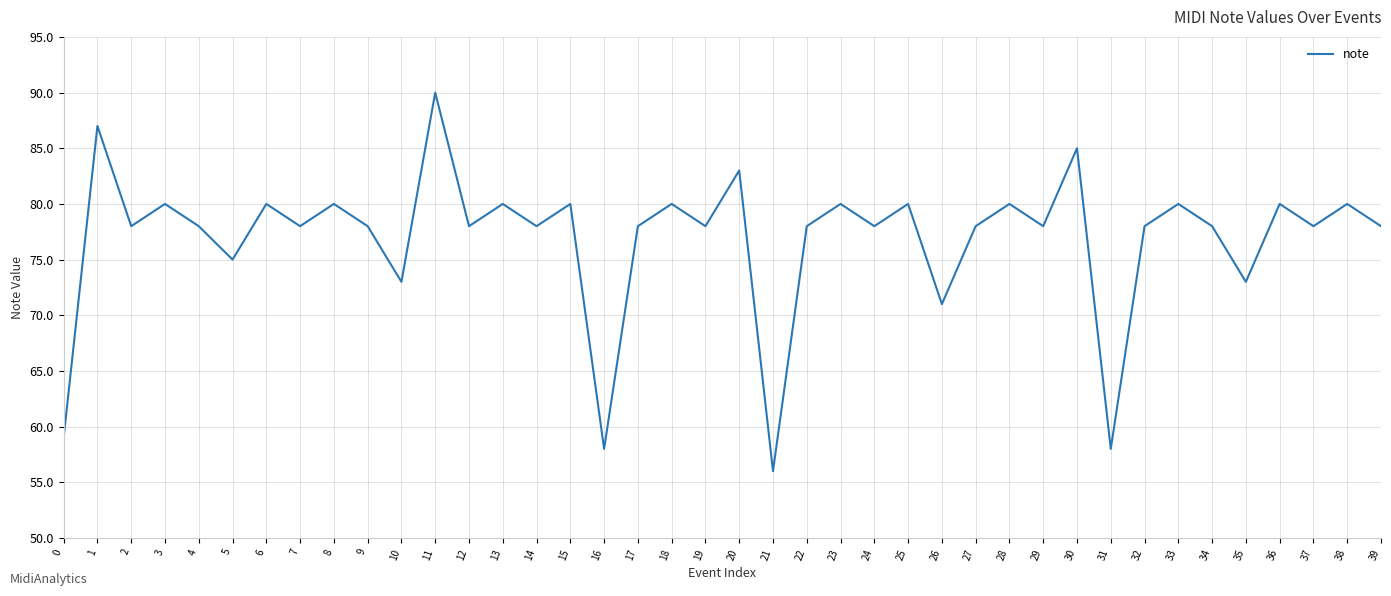

Reading right to left, what are all the values shown in this chart?

78	80	78	80	73	78	80	78	58	85	78	80	78	71	80	78	80	78	56	83	78	80	78	58	80	78	80	78	90	73	78	80	78	80	75	78	80	78	87	59